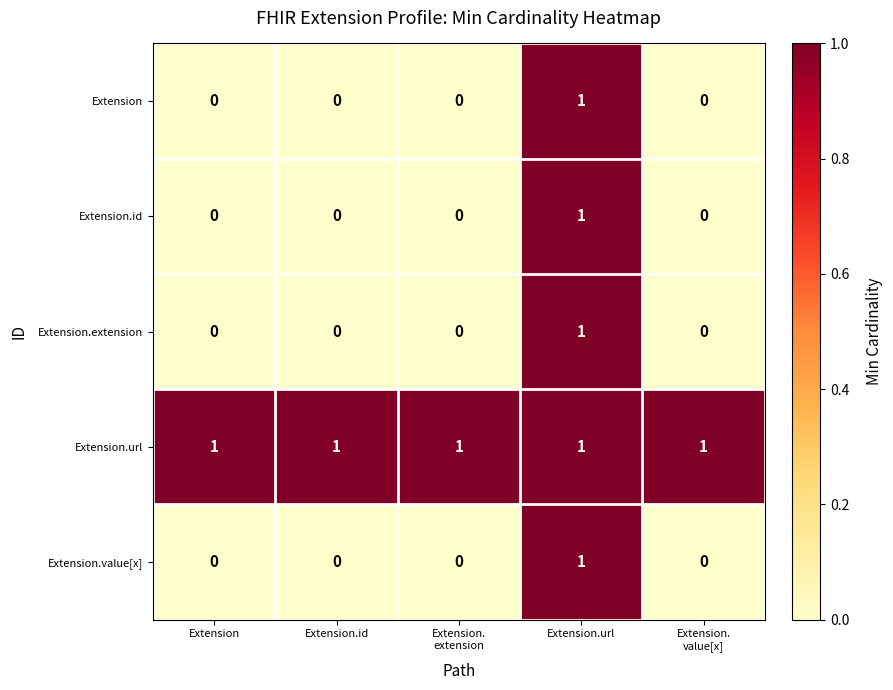

What is the difference between the highest and lowest values at Extension.
extension?

1